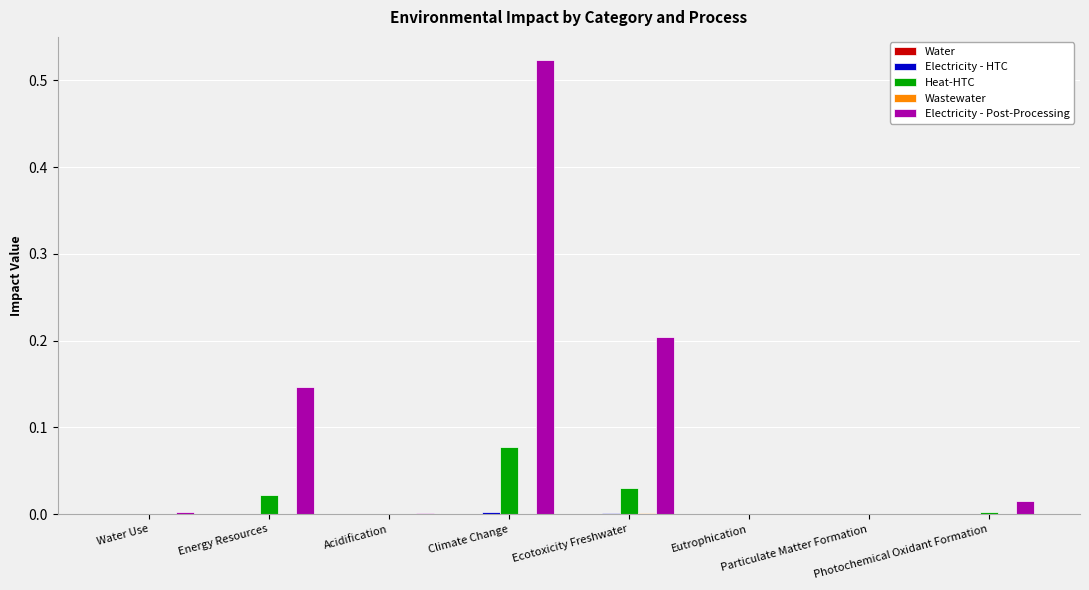

How many groups of bars are there?

8